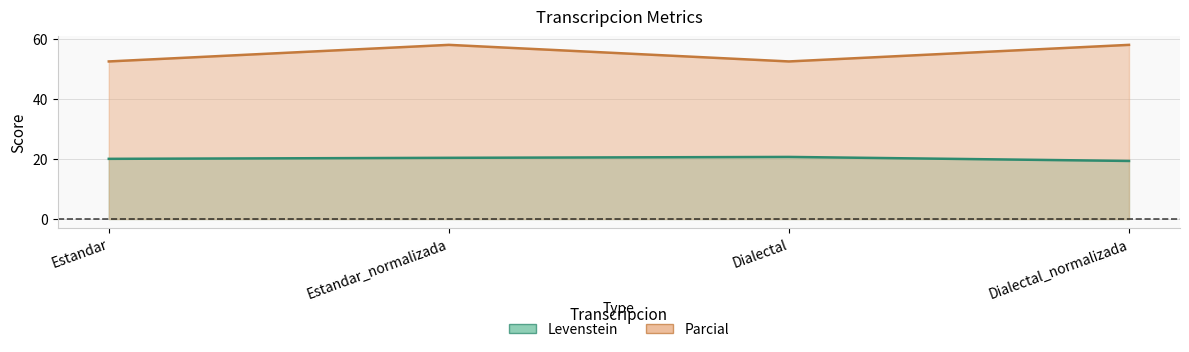

Which series has the widest spread of values?

Parcial